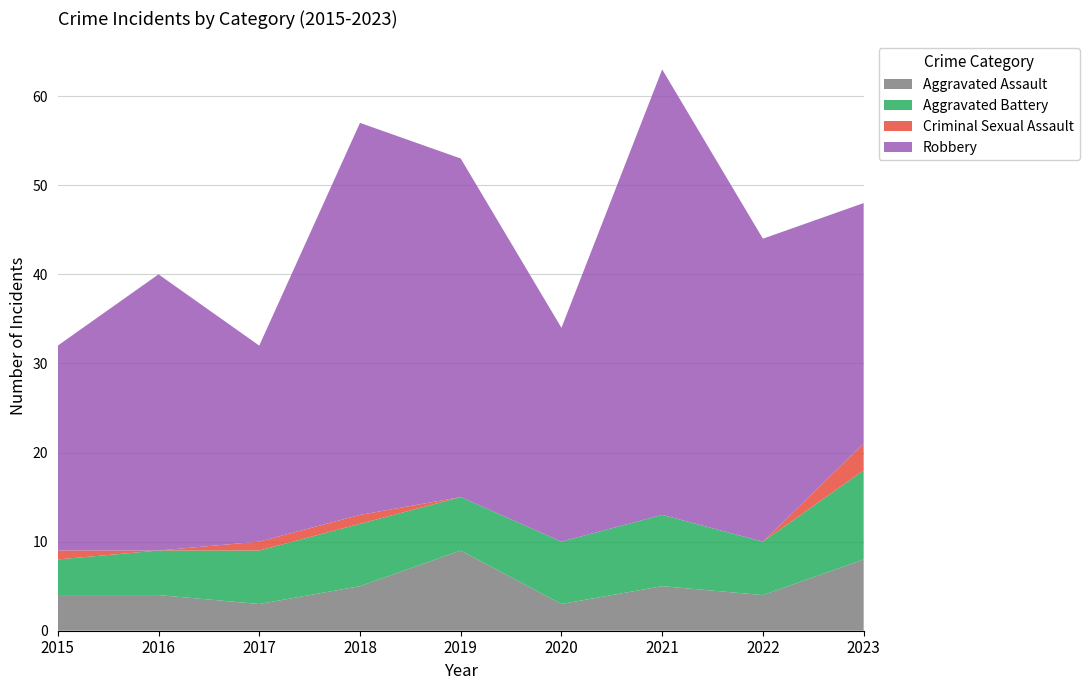

Reading right to left, transcribe all the data shown in this chart.

Aggravated Assault: 2023=8	2022=4	2021=5	2020=3	2019=9	2018=5	2017=3	2016=4	2015=4
Aggravated Battery: 2023=10	2022=6	2021=8	2020=7	2019=6	2018=7	2017=6	2016=5	2015=4
Criminal Sexual Assault: 2023=3	2022=0	2021=0	2020=0	2019=0	2018=1	2017=1	2016=0	2015=1
Robbery: 2023=27	2022=34	2021=50	2020=24	2019=38	2018=44	2017=22	2016=31	2015=23